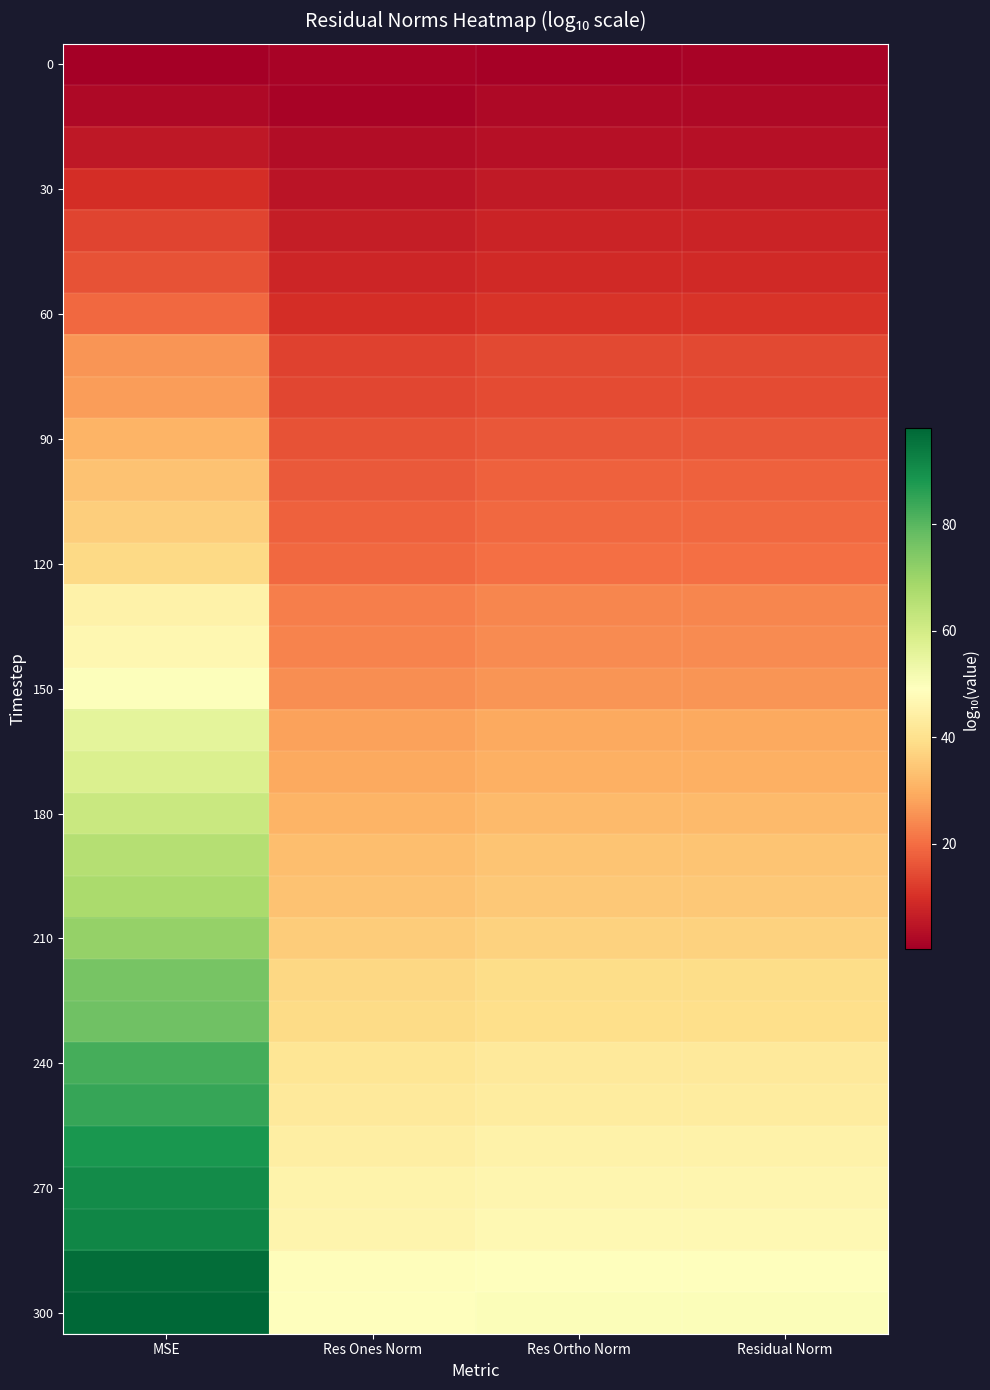

Which series has the widest spread of values?

300